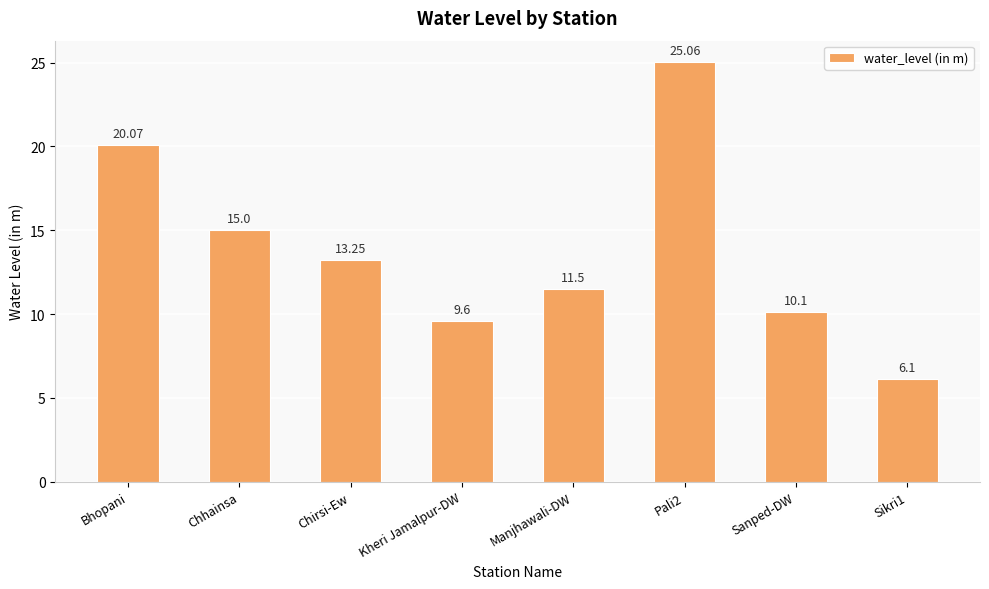

What is the difference between the values at Bhopani and Manjhawali-DW?

8.6